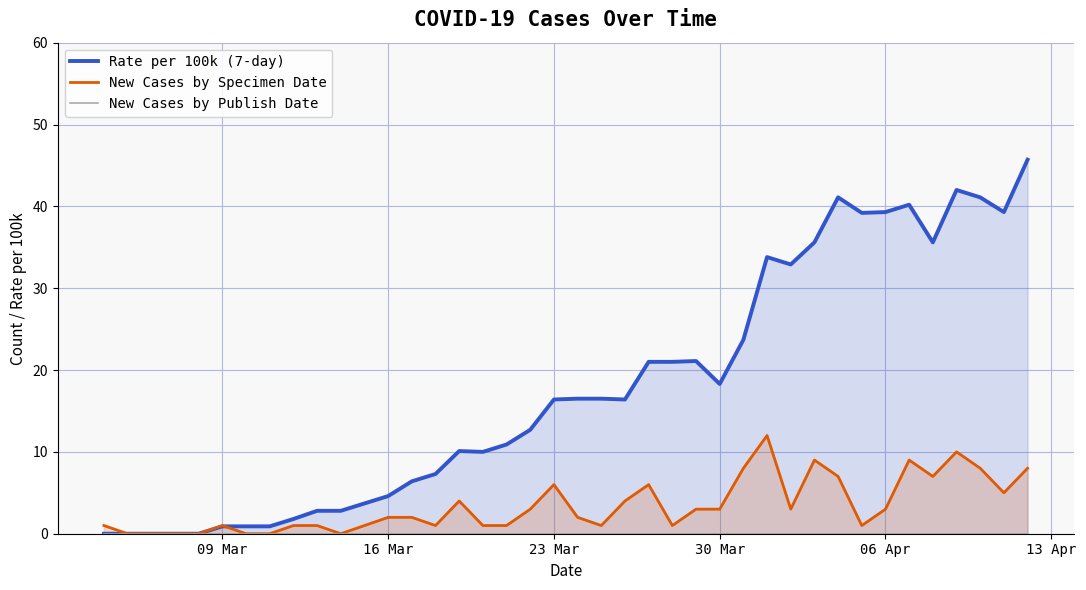

Which series has the largest total across all categories?

Rate per 100k (7-day)